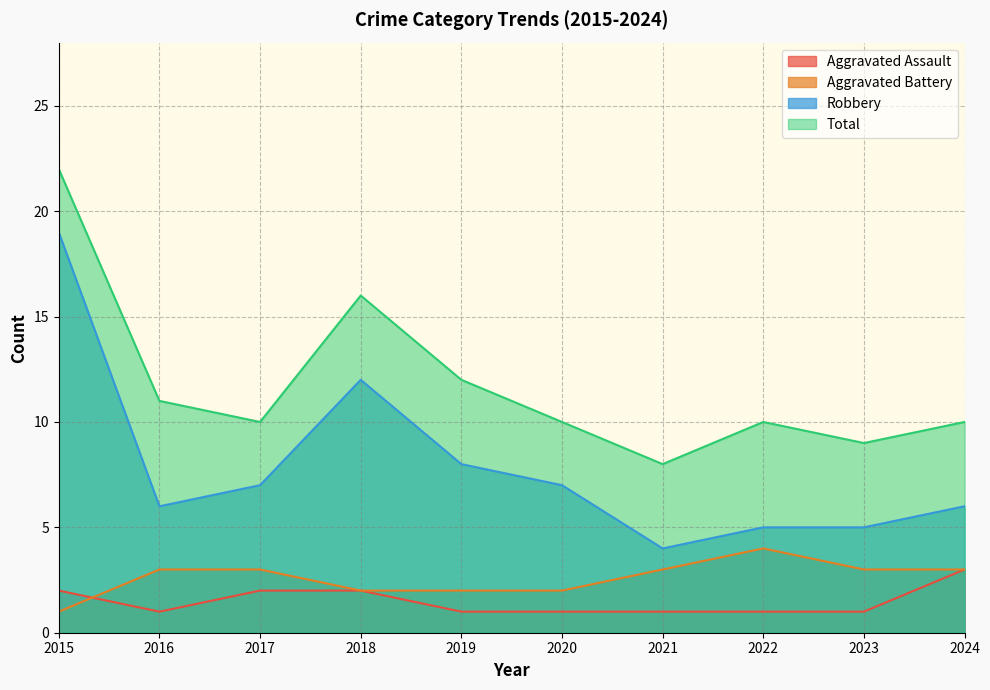

Which series changed the most between 2016 and 2024?

Aggravated Assault